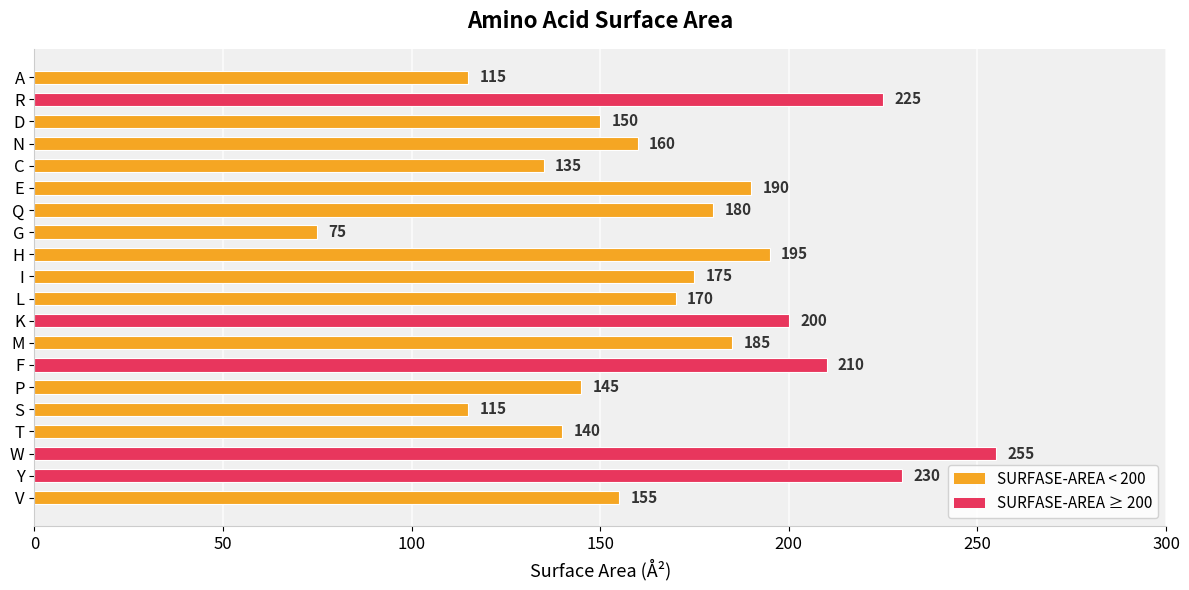

Which category has the lowest value across all series?

G